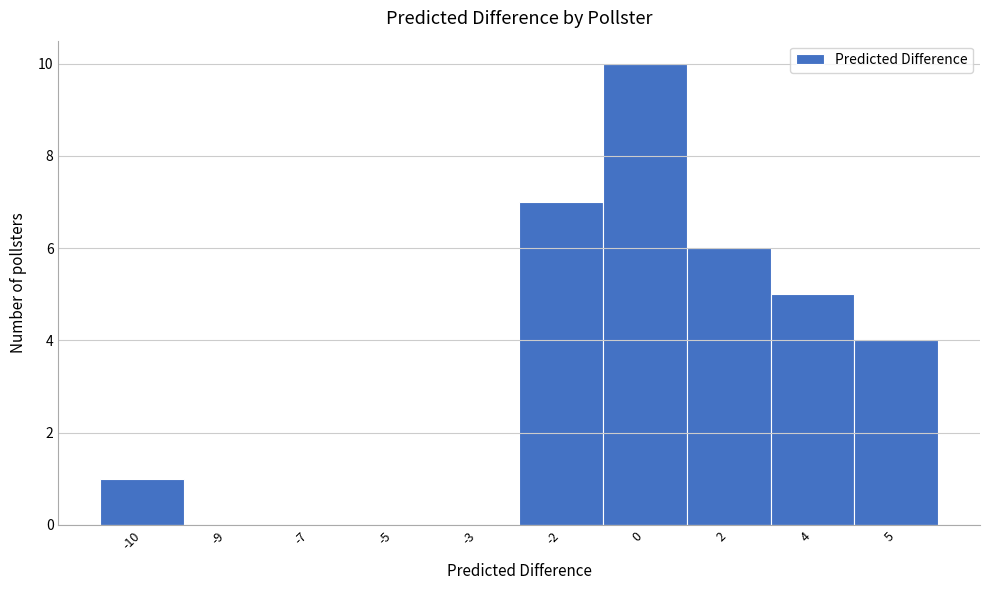

Reading left to right, transcribe all the data shown in this chart.

-10=1	-9=0	-7=0	-5=0	-3=0	-2=7	0=10	2=6	4=5	5=4